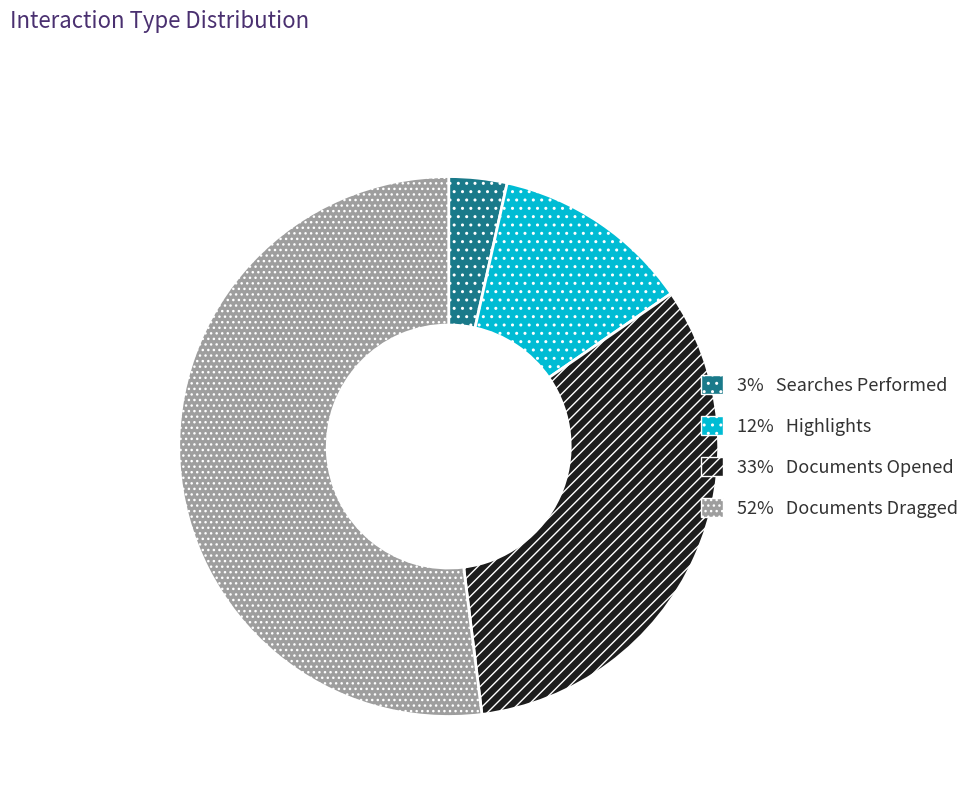

Is there a majority slice in this chart?

Yes